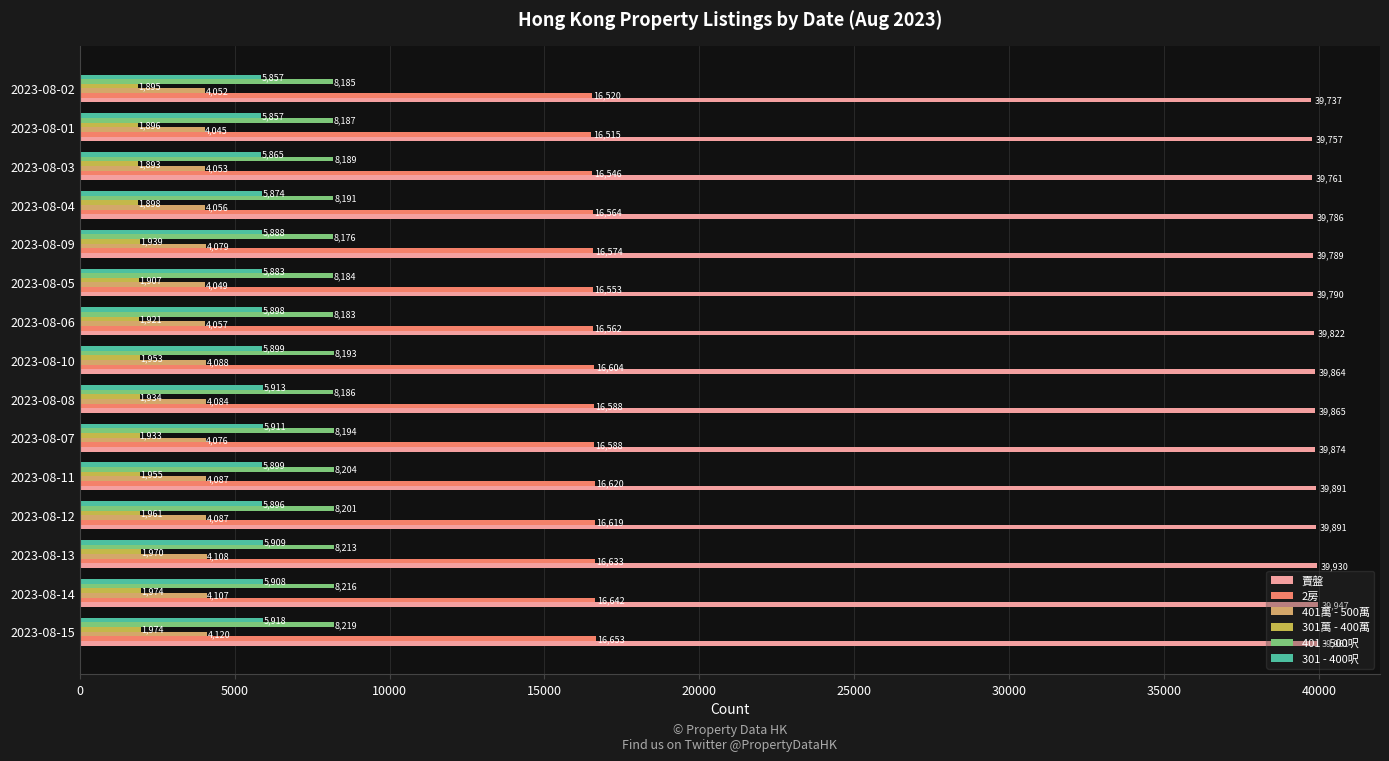

How many data points does each series have?

15